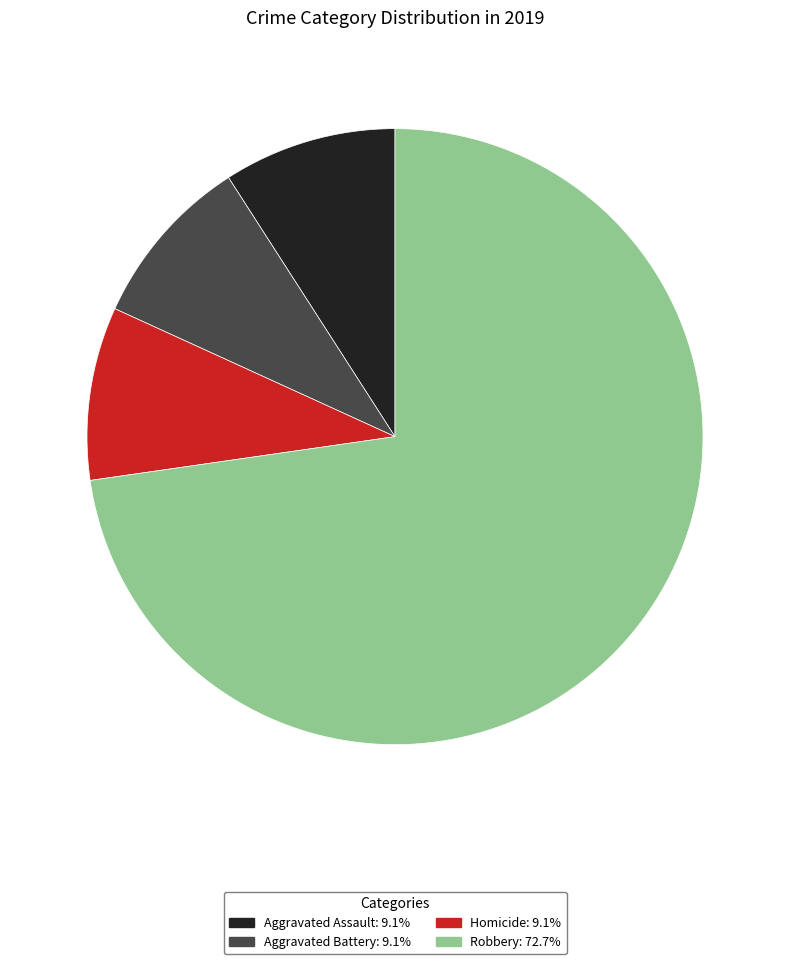

Count the number of slices in the pie.

4